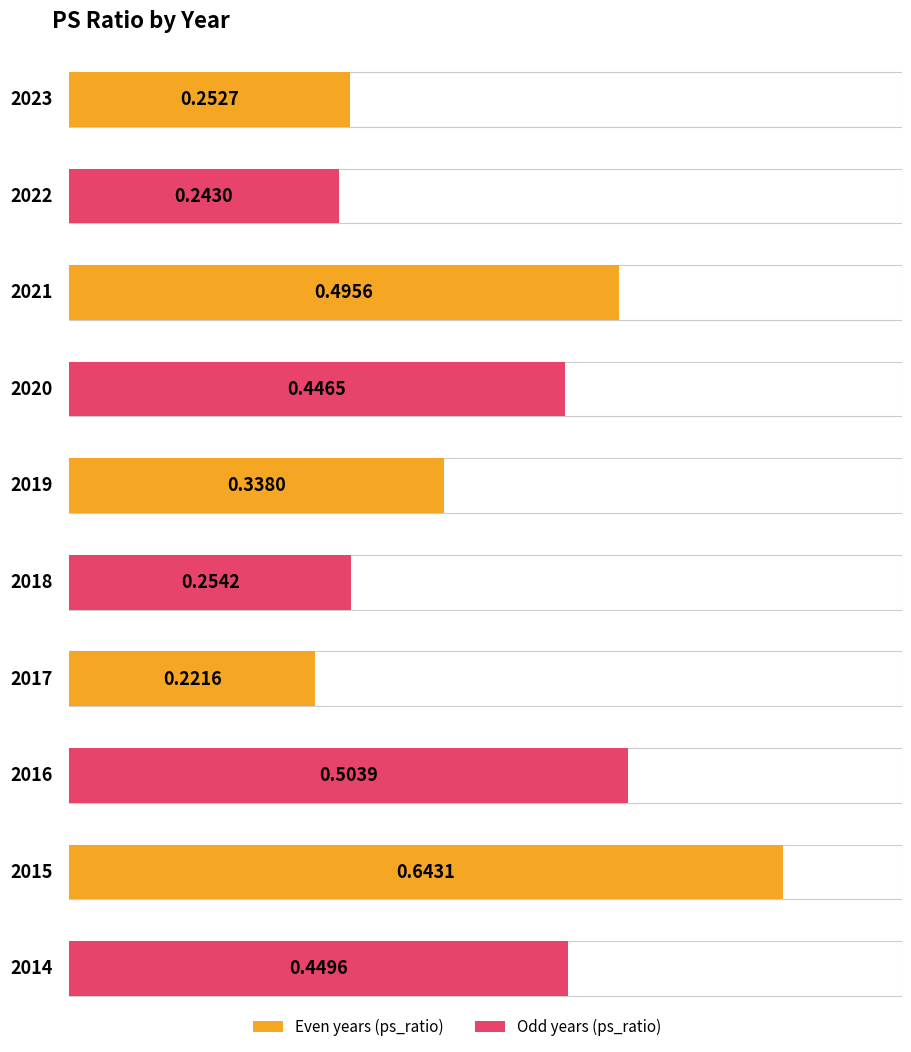

What is the difference between the second highest and minimum values?

0.3